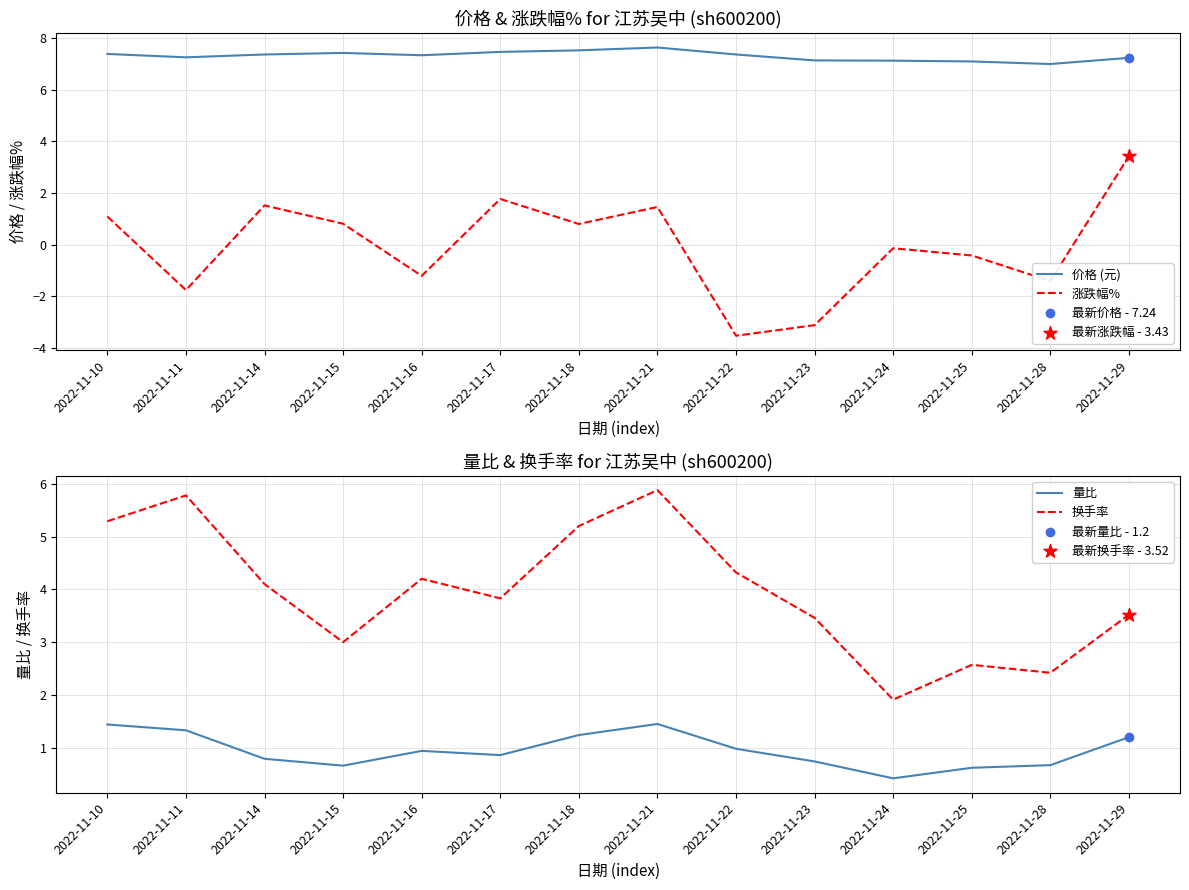

What are all the series names shown in the legend?

价格 (元), 涨跌幅%, 量比, 换手率